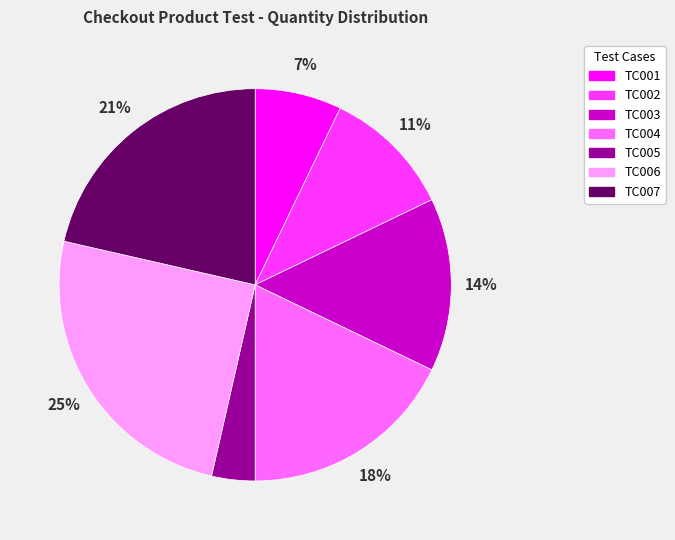

Is the sum of TC003 and TC001 greater than half?

No